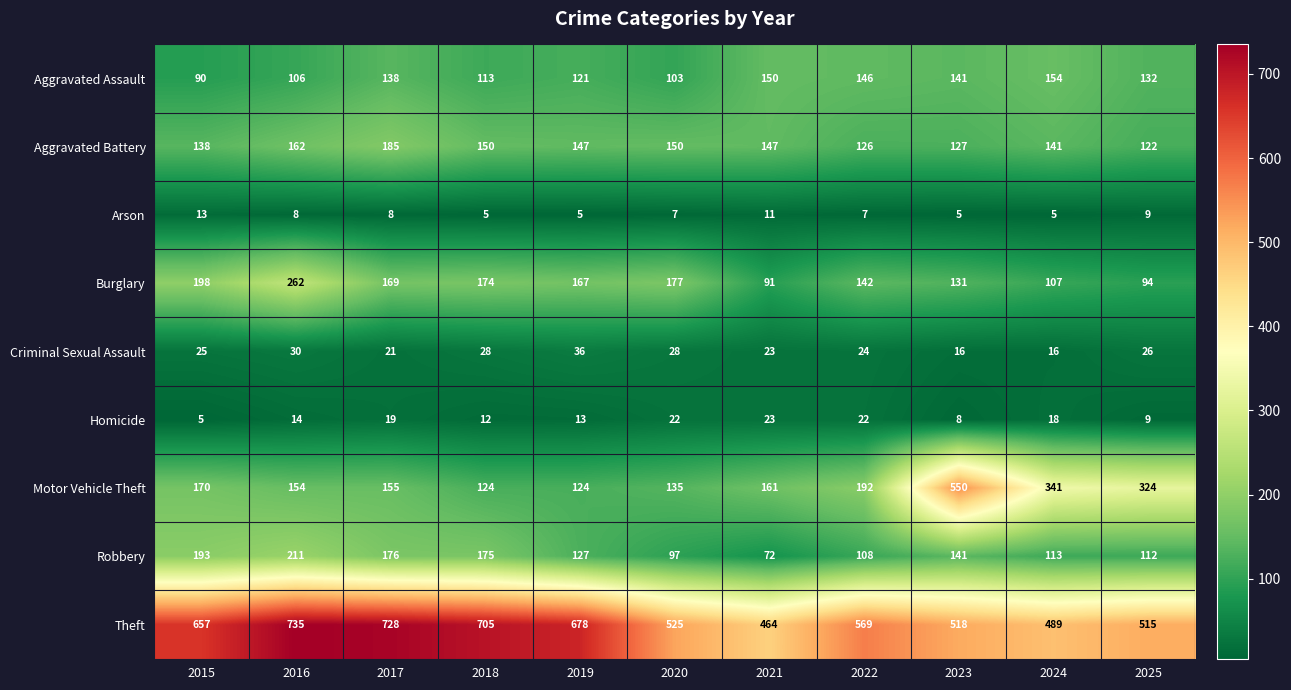

Which series has the largest range (max minus min)?

Motor Vehicle Theft